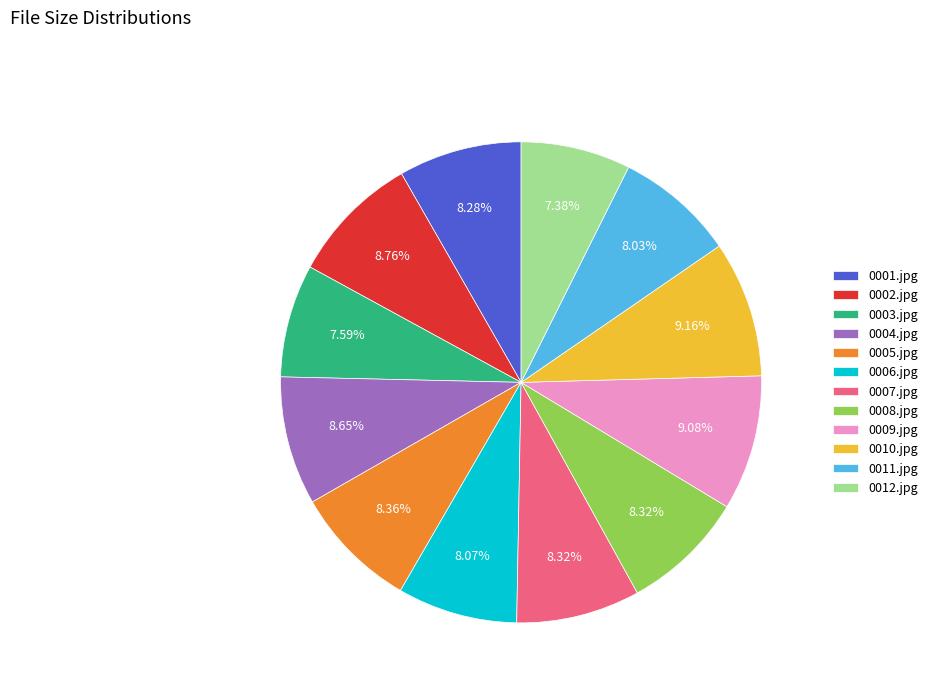

What is the total percentage of 0002.jpg and 0012.jpg?

16.1%